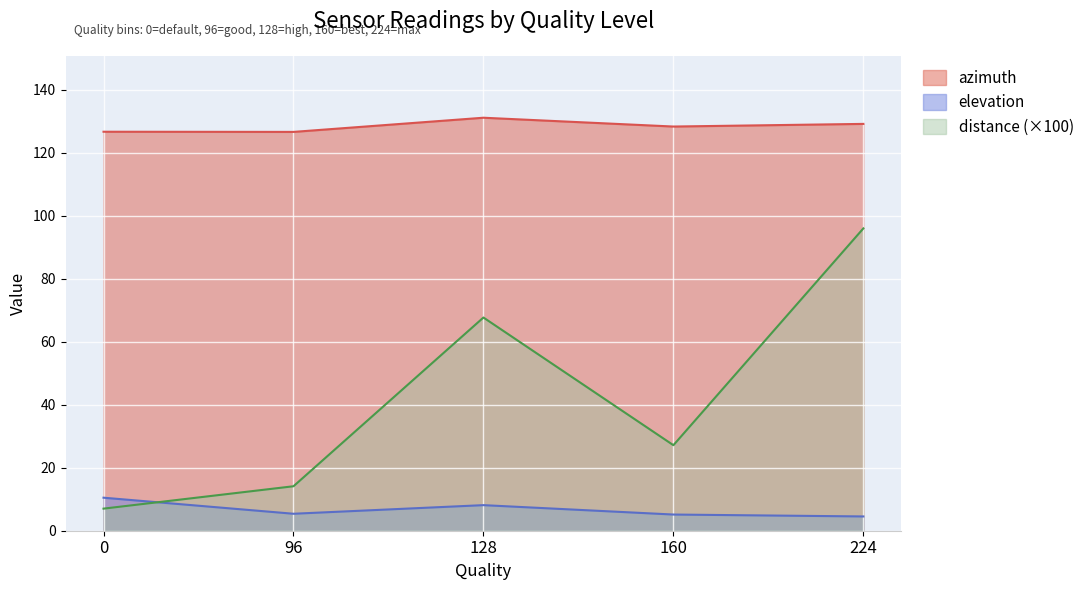

True or false: distance and azimuth cross at least once.

False